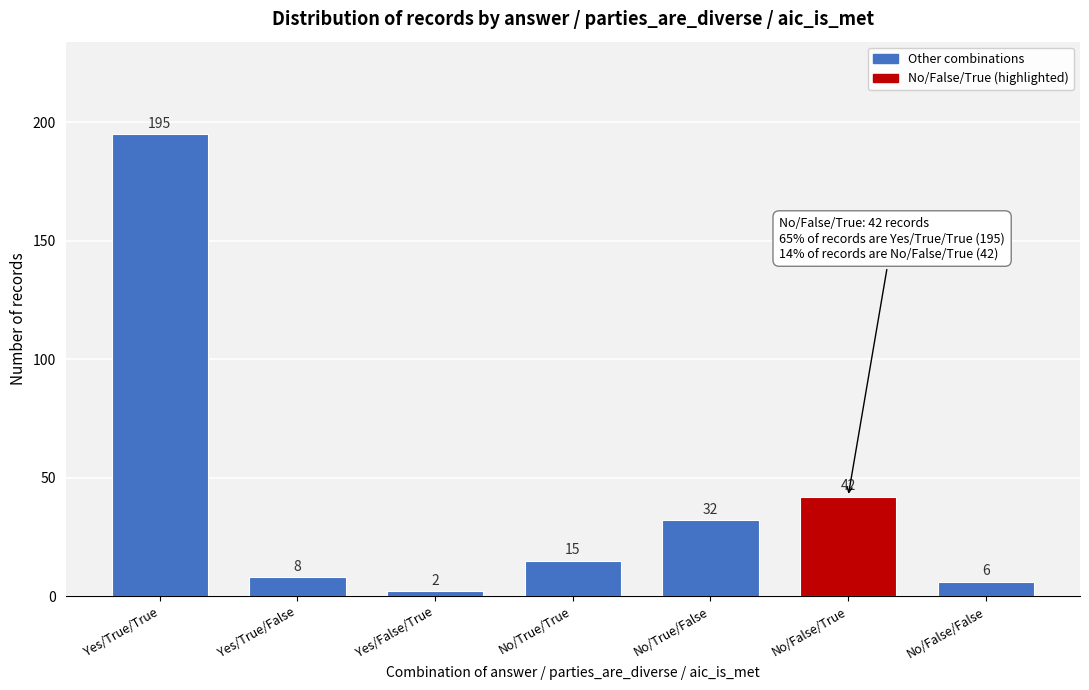

Reading left to right, extract all data points from this chart.

Yes/True/True=195	Yes/True/False=8	Yes/False/True=2	No/True/True=15	No/True/False=32	No/False/True=42	No/False/False=6